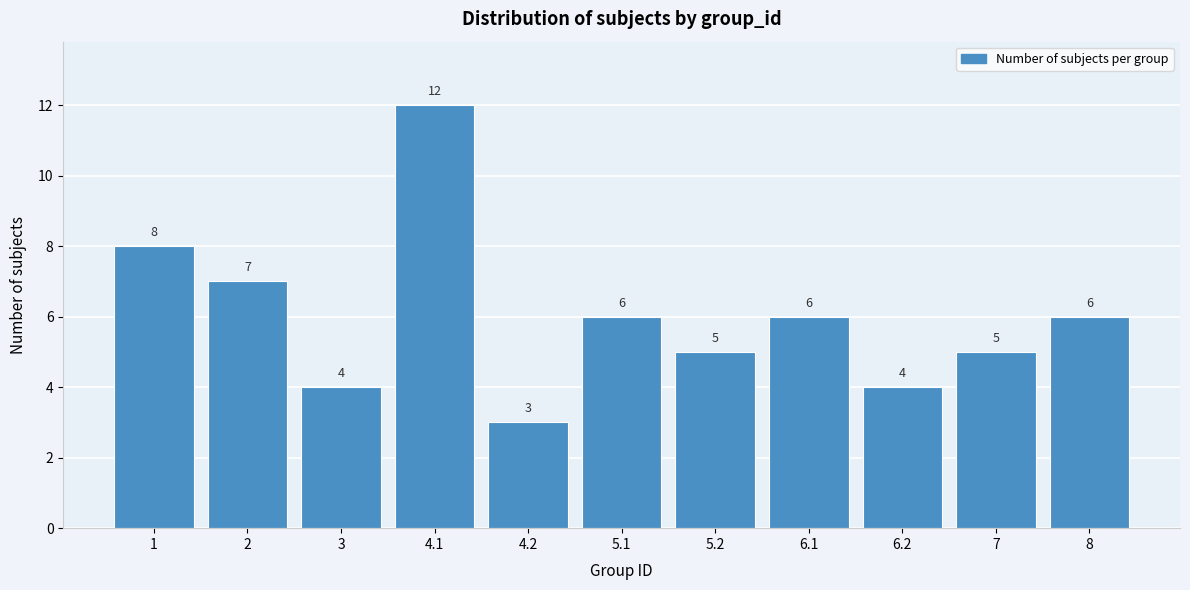

Reading left to right, extract all data points from this chart.

1=8	2=7	3=4	4.1=12	4.2=3	5.1=6	5.2=5	6.1=6	6.2=4	7=5	8=6